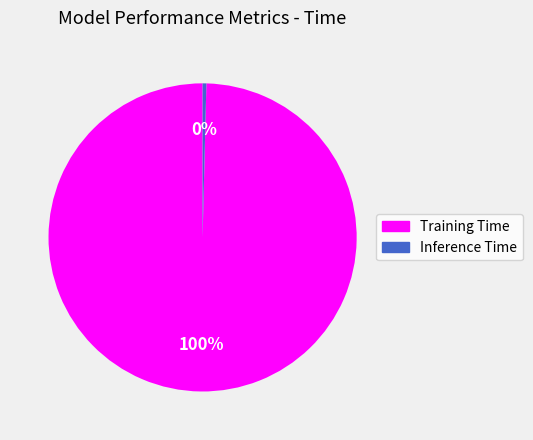

Is it true that Inference Time is 10% of the pie?

False